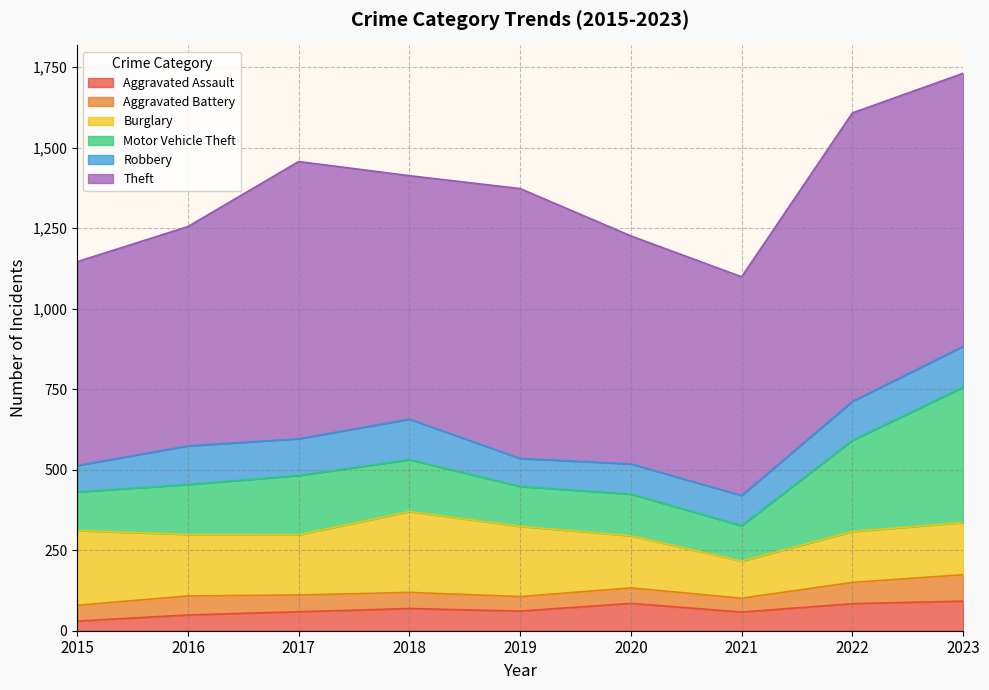

What is the difference between the maximum and minimum values in the Burglary series?

136